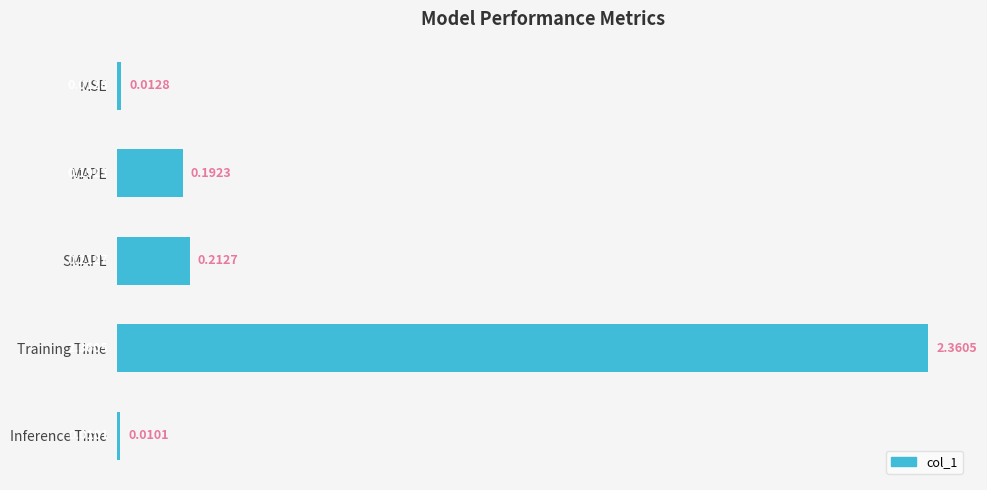

At which category does the chart reach its minimum across all series?

Inference Time